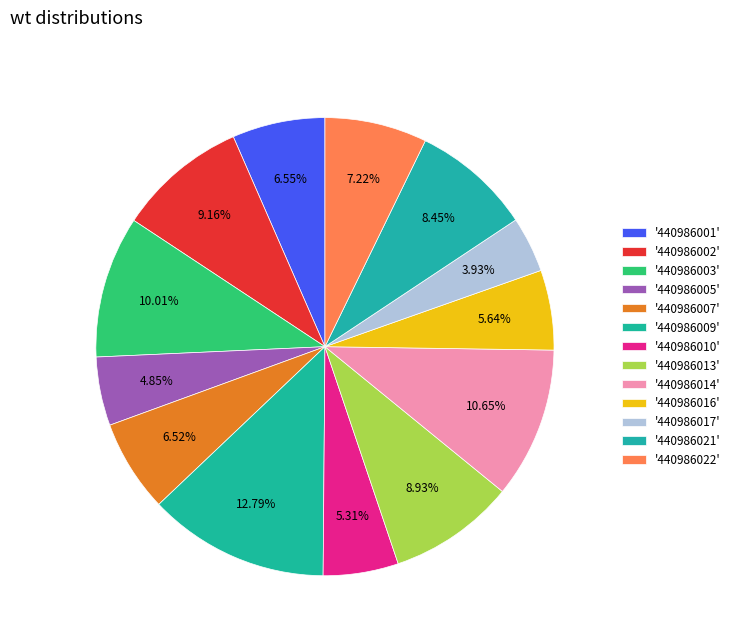

To the nearest percent, what is the average slice percentage?

8%